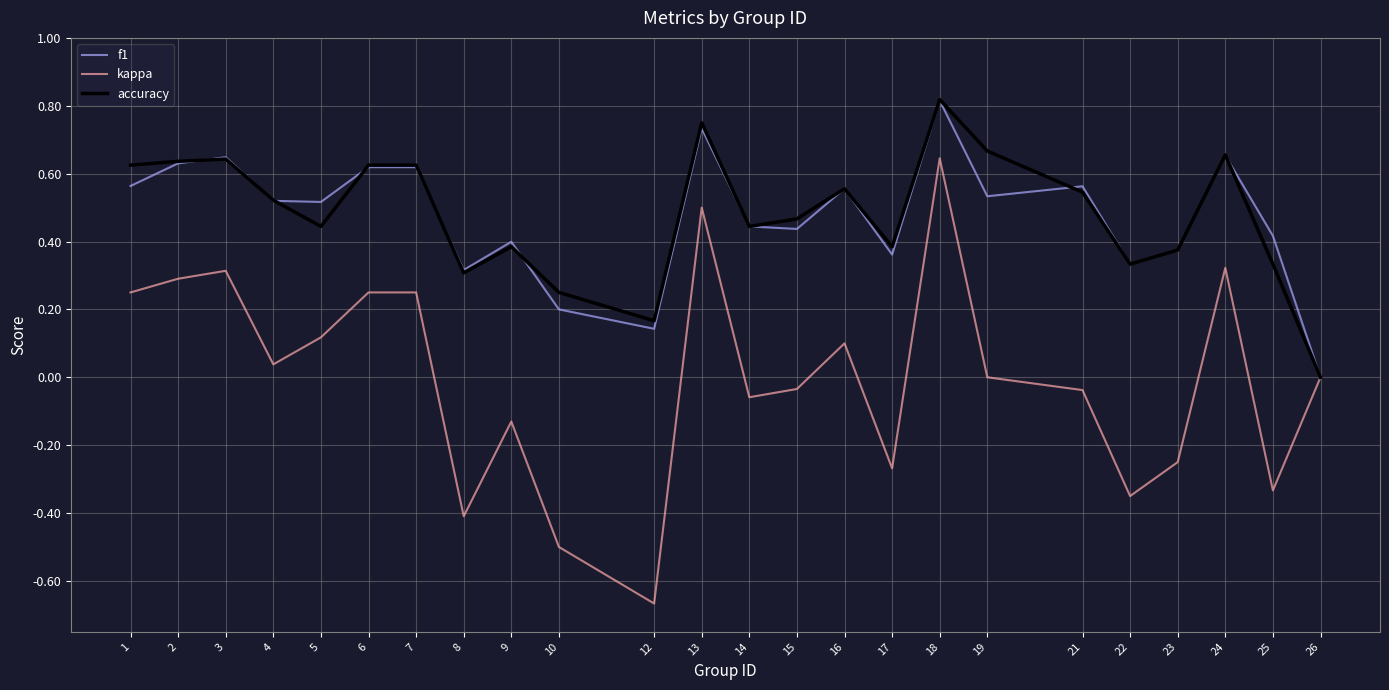

At 13, list the series in order from smallest to largest.

kappa, f1, accuracy